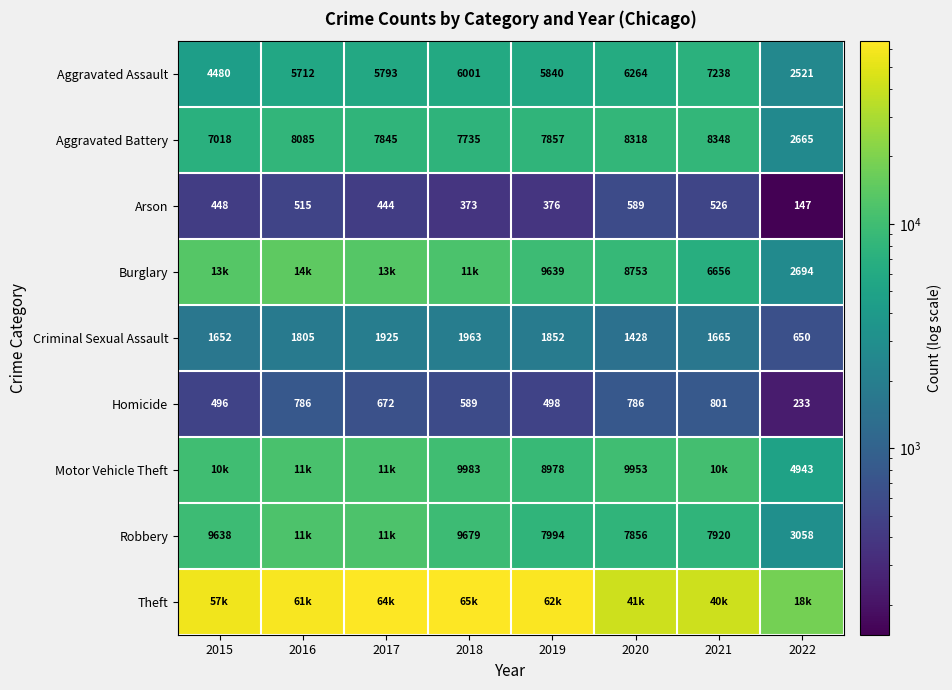

What is the sum of the Aggravated Assault values at 2020 and 2017?

12057